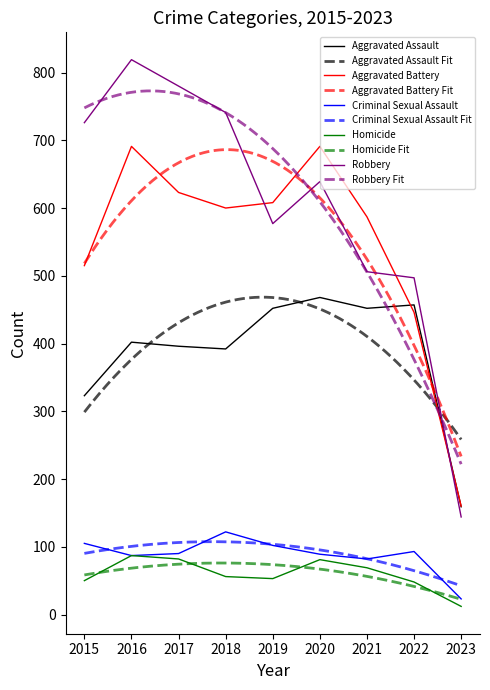

List the labels in order of Aggravated Battery value, smallest first.

2023, 2022, 2015, 2021, 2018, 2019, 2017, 2016, 2020